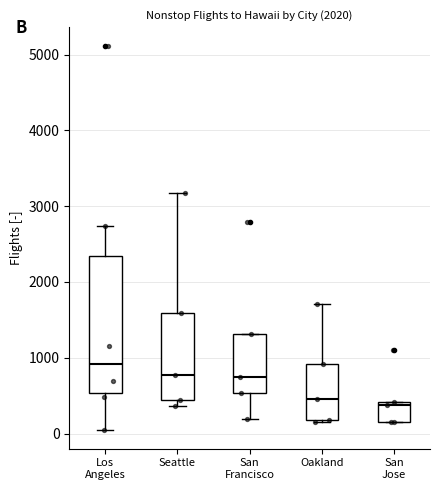

Reading left to right, transcribe this box plot: for each box, give where its median line is, the range the box spans, and where its two whiskers end, as read against the y-axis. The values are not printed on the chart, so give them approximately, as read against the axis.

Los Angeles: median 900, box 500 to 2300, whiskers 100 to 2700
Seattle: median 800, box 400 to 1600, whiskers 400 (just below the box's lower edge) to 3200
San Francisco: median 700, box 500 to 1300, whiskers 200 to 1300
Oakland: median 500, box 200 to 900, whiskers 200 to 1700
San Jose: median 400 (just below the box's upper edge), box 200 to 400, whiskers 100 to 400